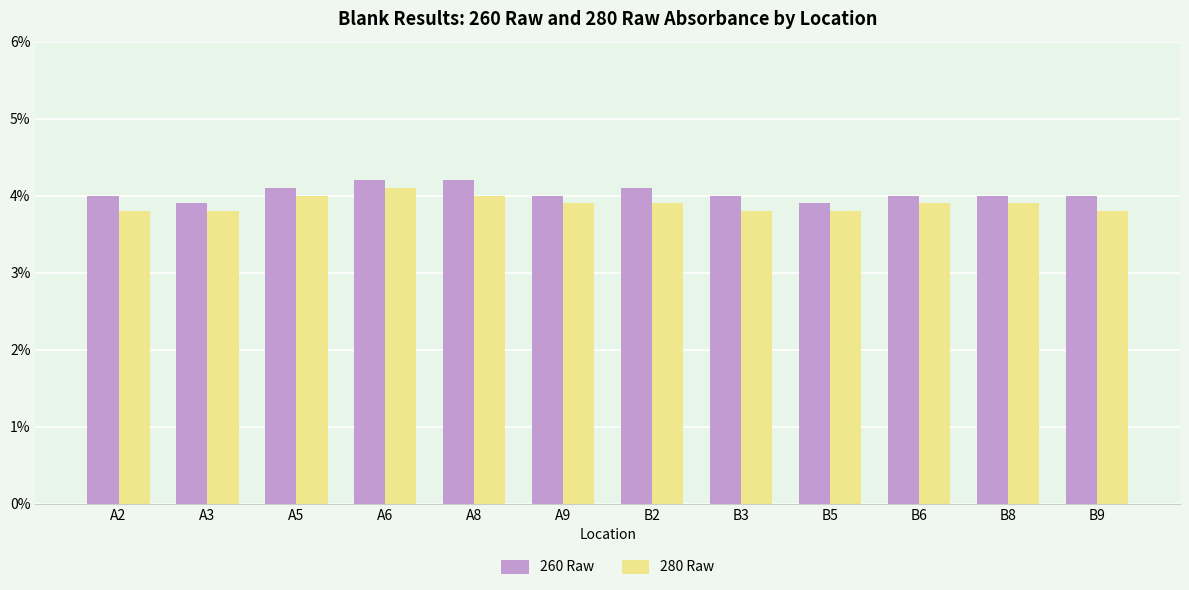

What is the label of the 12th bar from the right?

A2